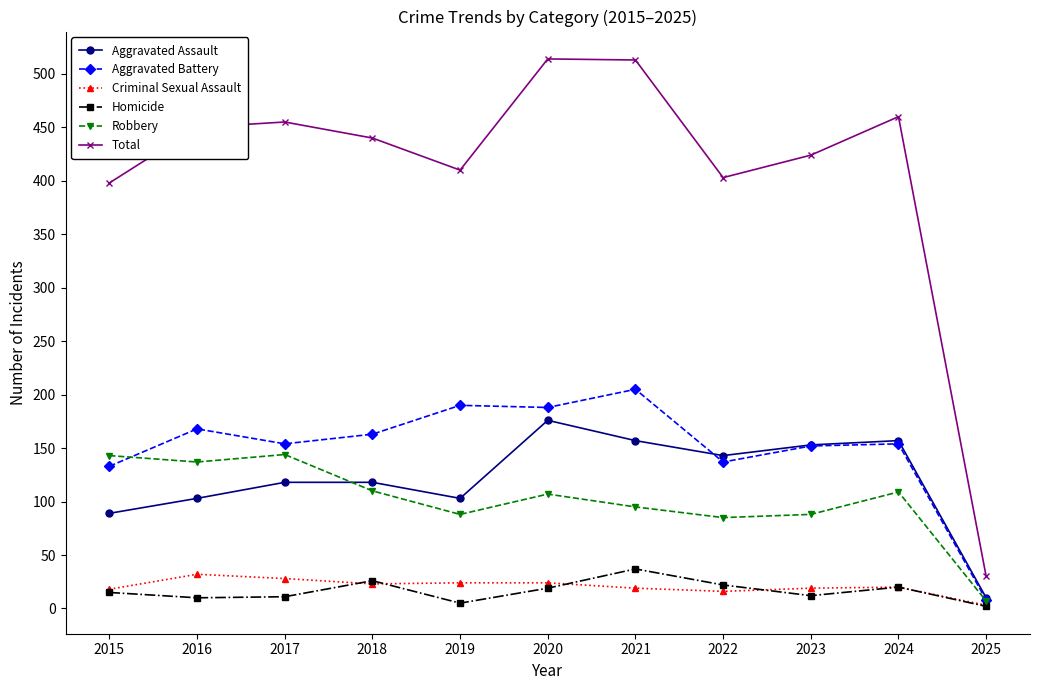

True or false: Robbery and Total cross at least once.

False